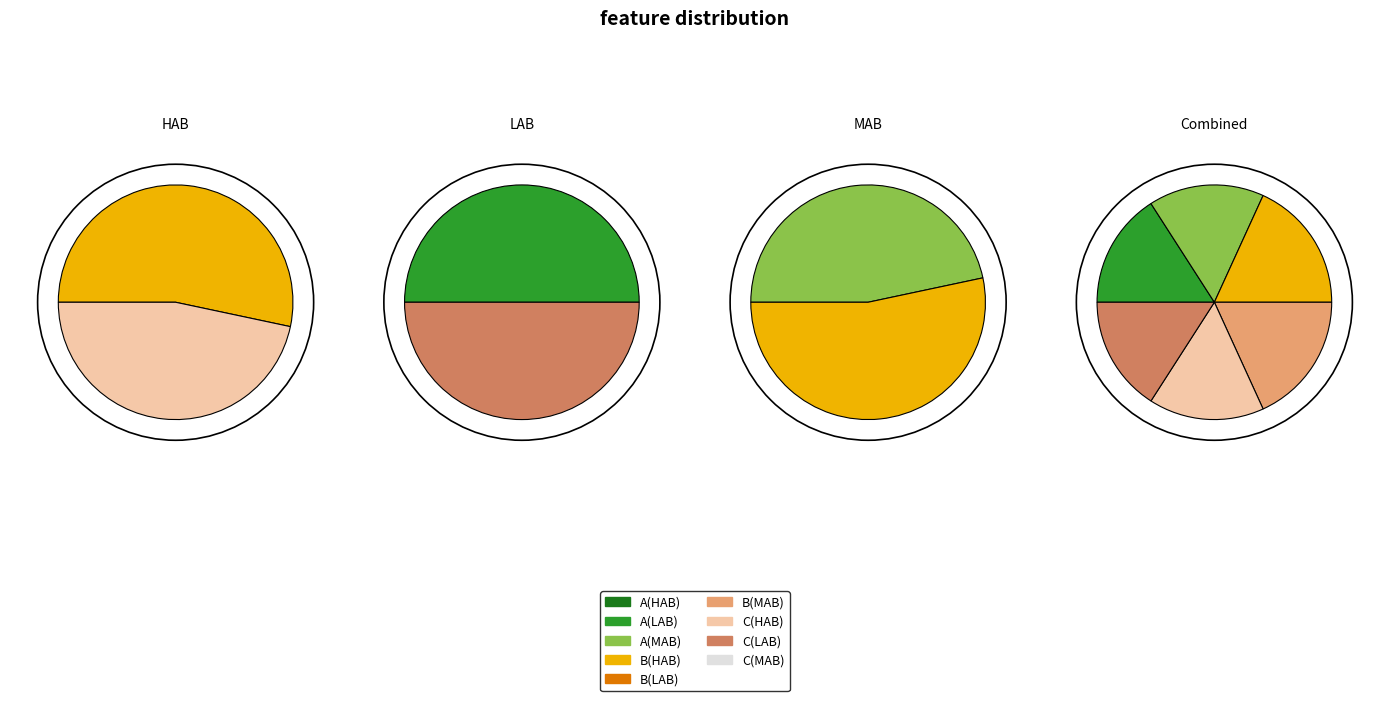

Which category has the biggest portion of the pie?

HAB